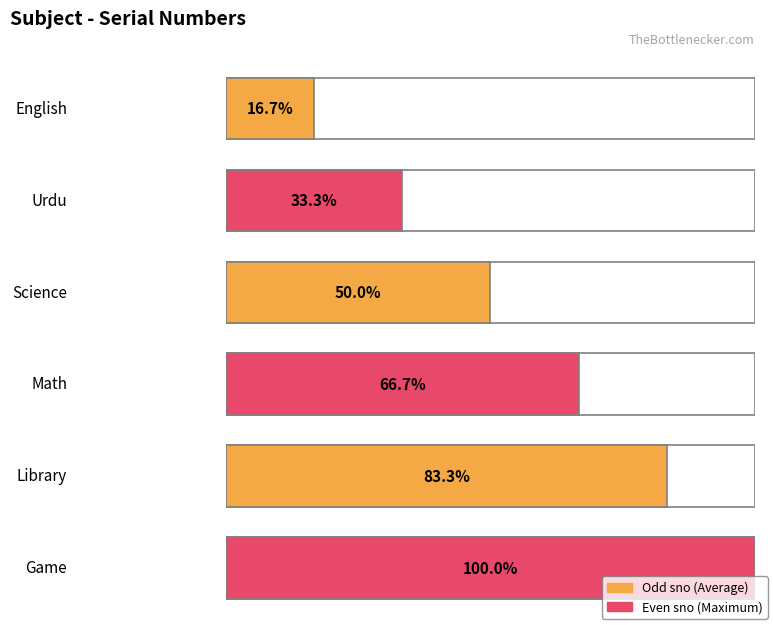

True or false: the data shows 2 at Urdu.

True